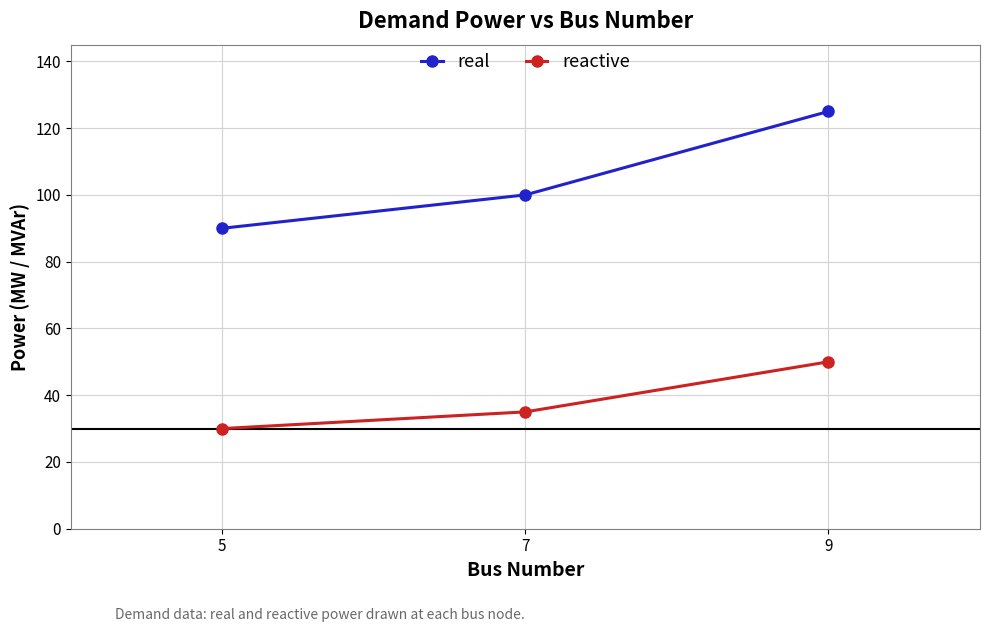

Which series has the largest total across all categories?

real